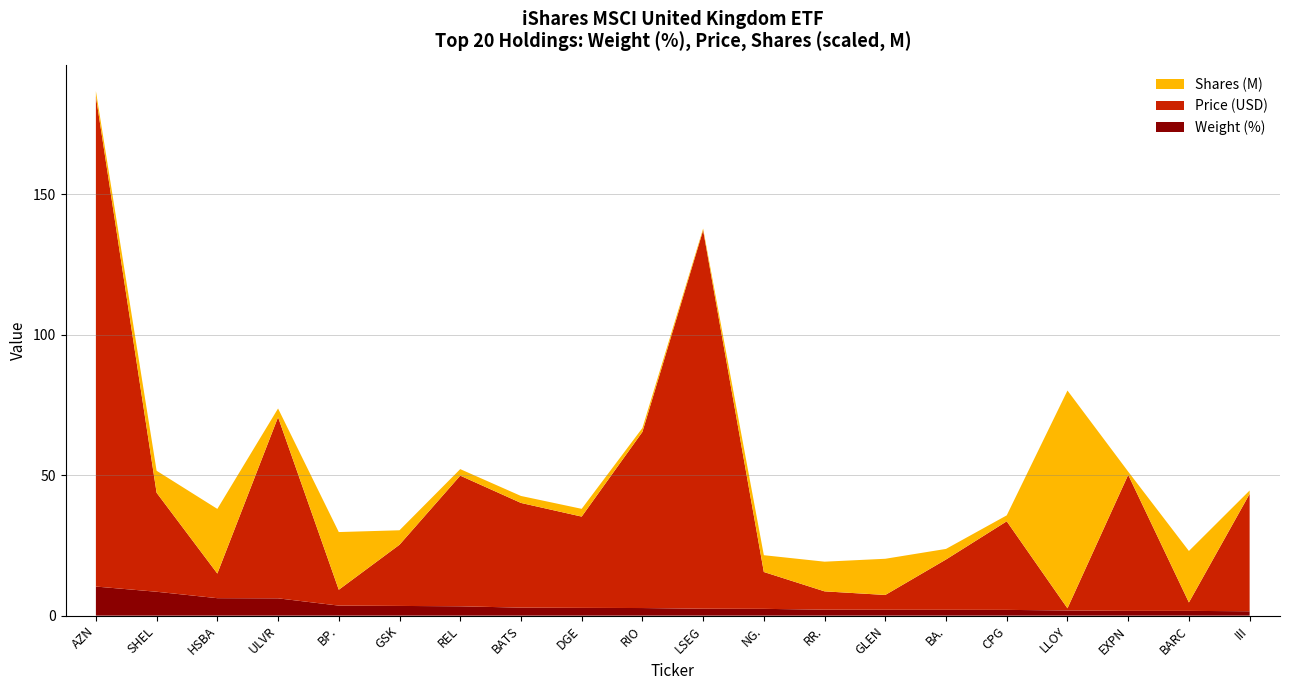

Reading left to right, transcribe all the data shown in this chart.

Shares: 1925548.0	7828269.0	23016579.0	3098945.0	20537101.0	5148468.0	2319270.0	2480798.0	2761340.0	1400220.0	593575.0	5976456.0	10562508.0	12881102.0	3763640.0	2112409.0	77519117.0	1141384.0	18319765.0	1209002.0
Weight (%): 10.4	8.5	6.2	6.2	3.6	3.5	3.3	2.9	2.8	2.7	2.5	2.4	2.1	2.1	2.1	2.1	1.8	1.7	1.7	1.6
Price: 174.4	35.2	8.8	64.5	5.6	21.8	46.5	37.3	32.5	62.7	134.7	13.1	6.5	5.3	17.9	31.5	0.8	48.4	3.0	41.8